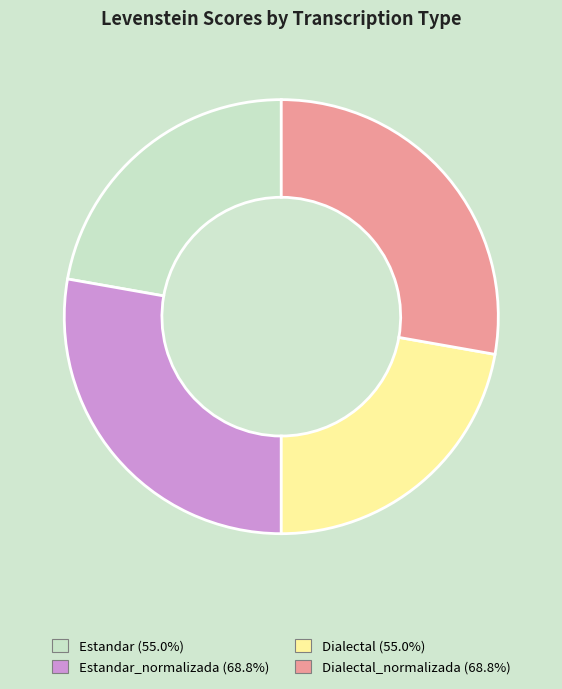

Is there a majority slice in this chart?

No